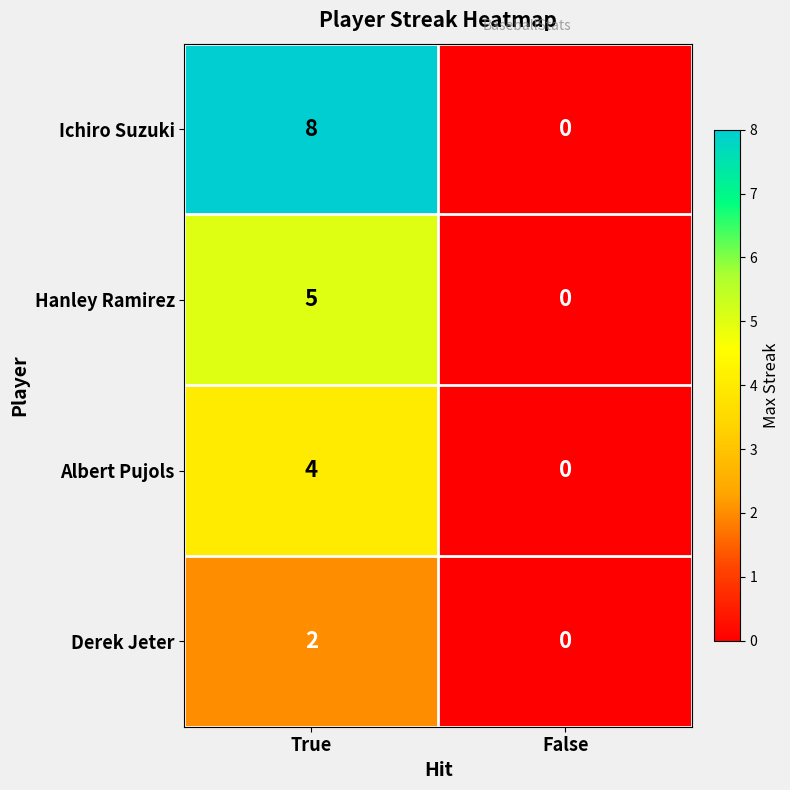

Which category has the highest value across all series?

True